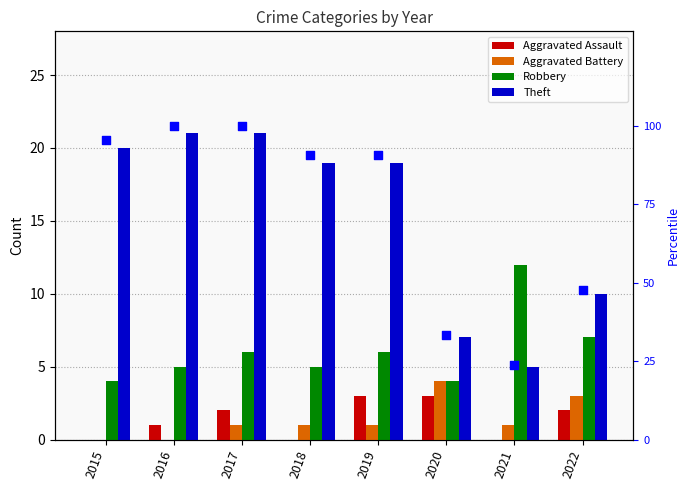

Which series reaches the minimum Y coordinate?

Aggravated Assault